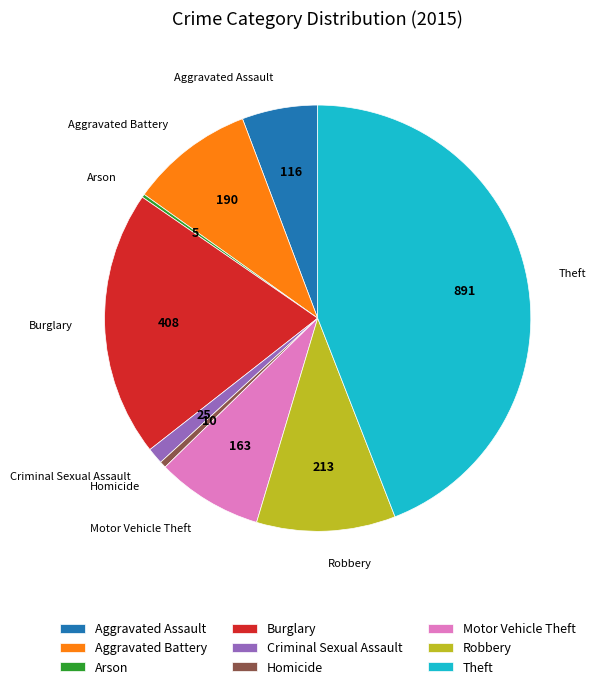

Which has a higher value, Criminal Sexual Assault or Theft?

Theft